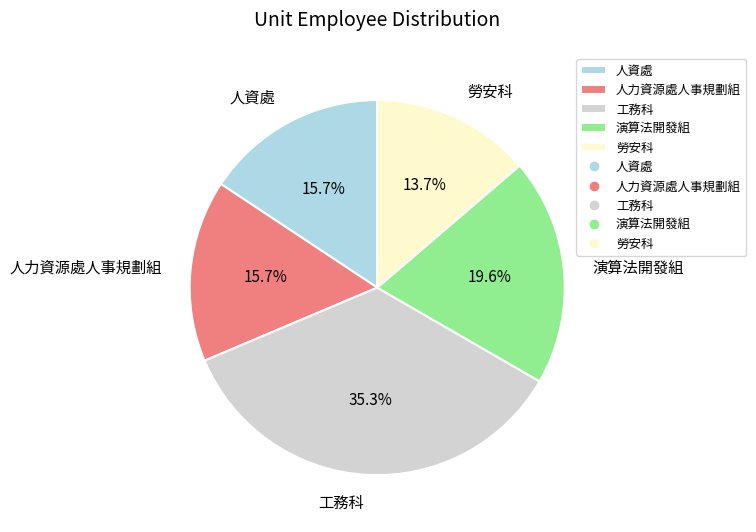

The 演算法開發組 slice represents 8% of the pie. True or false?

False